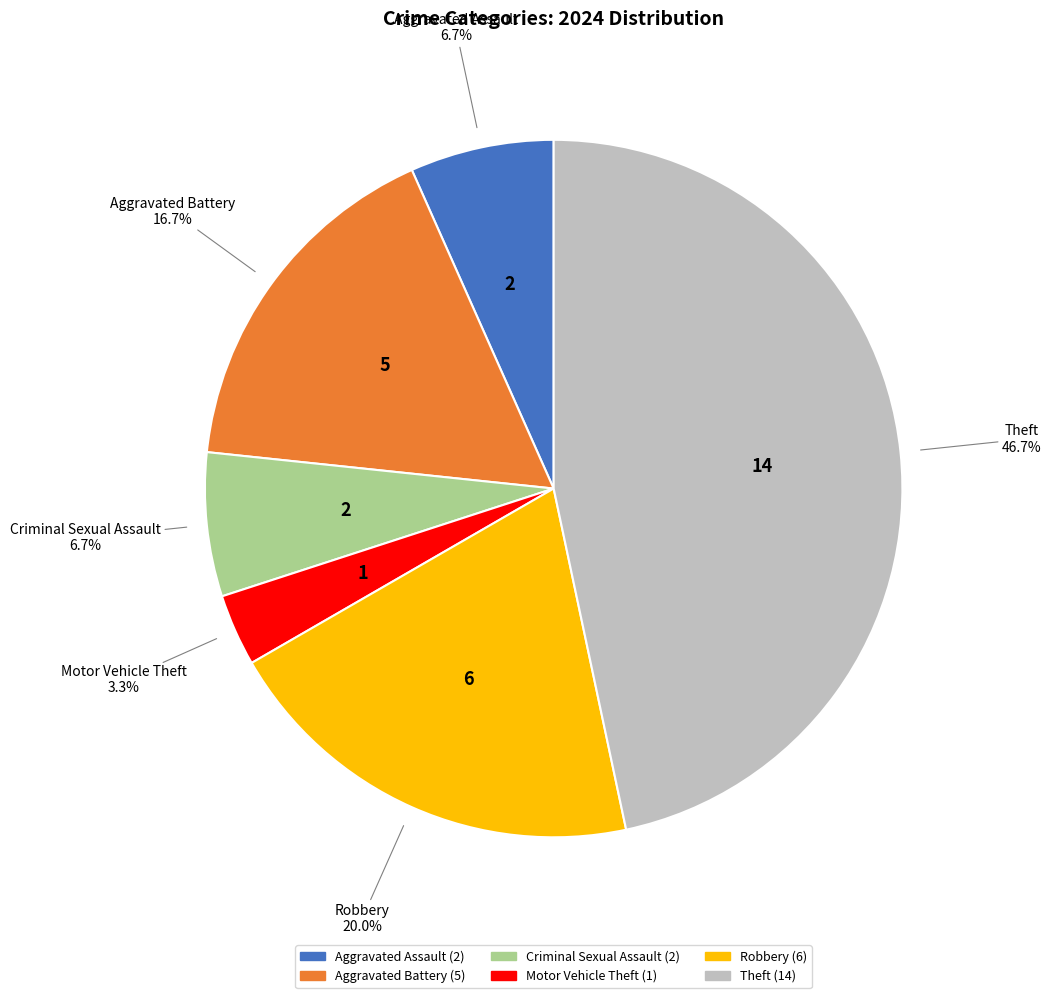

To the nearest percent, what percentage of the pie is Aggravated Battery?

17%